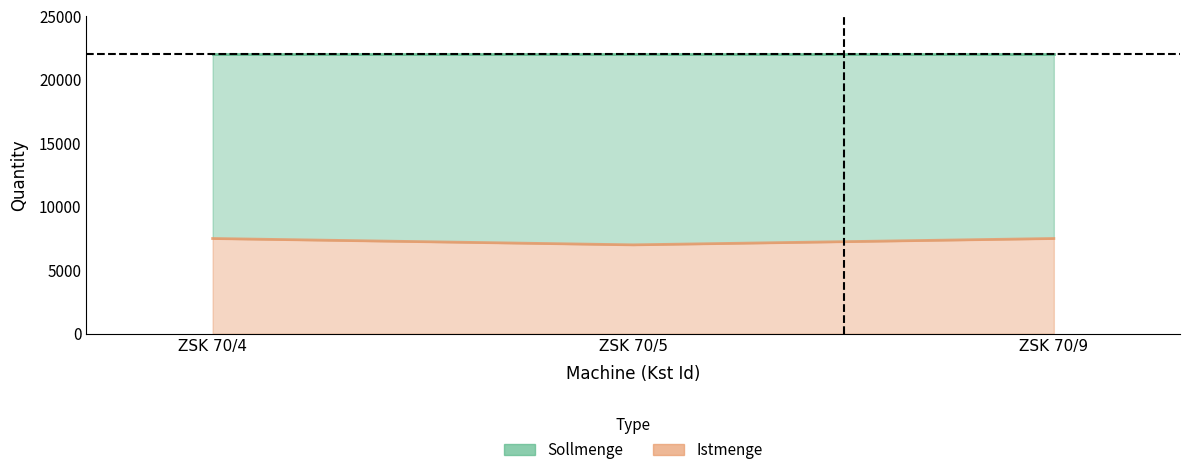

Is it true that the value at ZSK 70/9 is 9831?

False